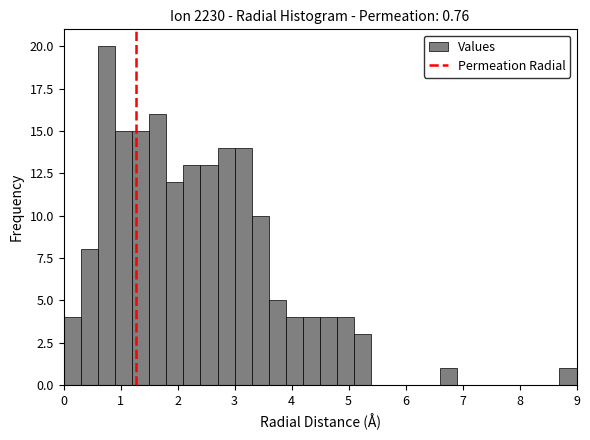

Read against the x-axis, roughly where is the centre of the tallest bar?

0.8